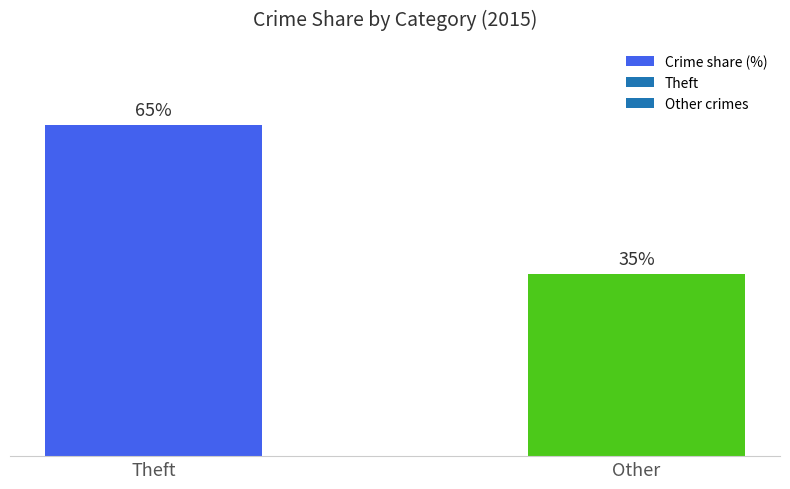

Are the bars grouped side by side (vs. stacked)?

No